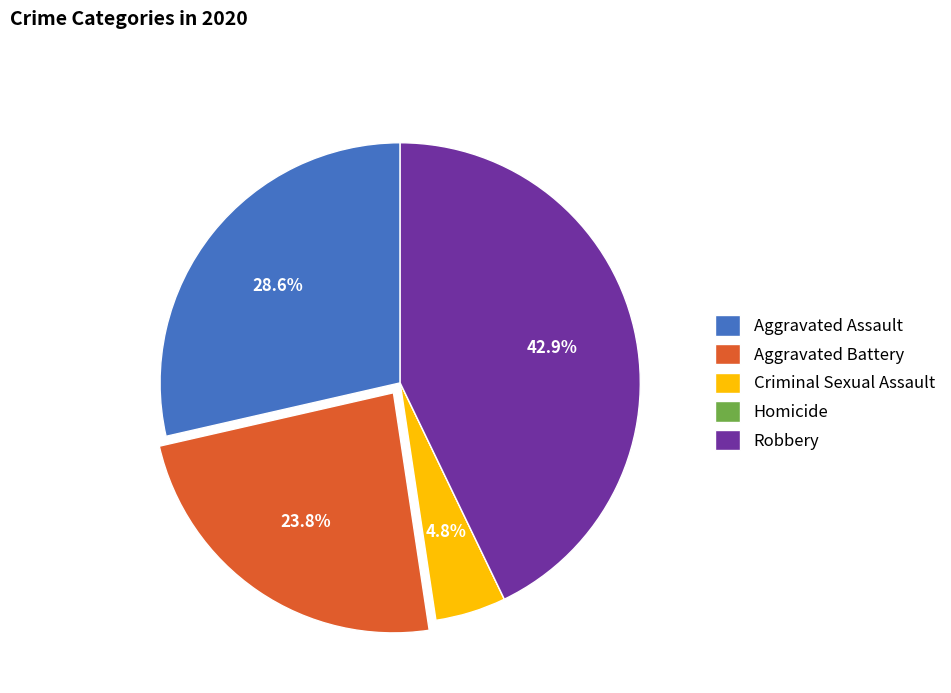

What percentage is the Criminal Sexual Assault slice, to the nearest percent?

5%